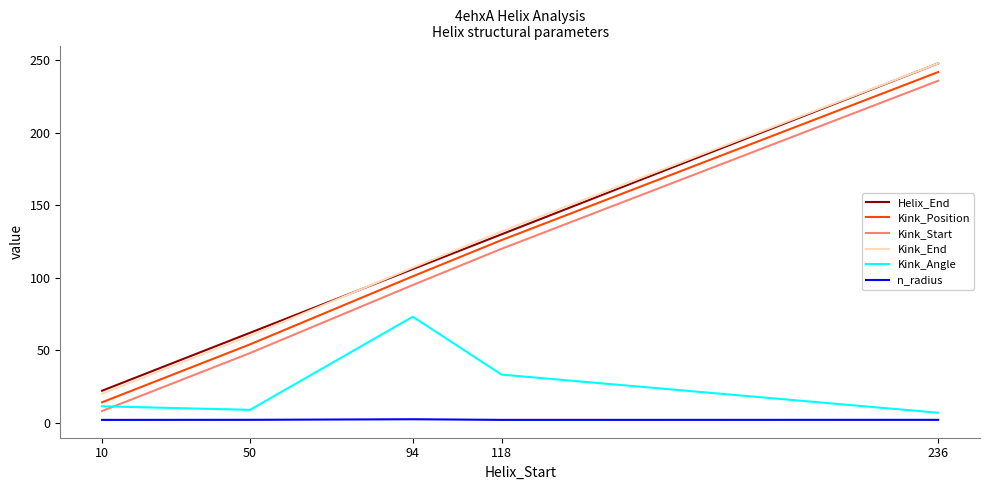

True or false: Kink_Angle and n_radius intersect in this chart.

False